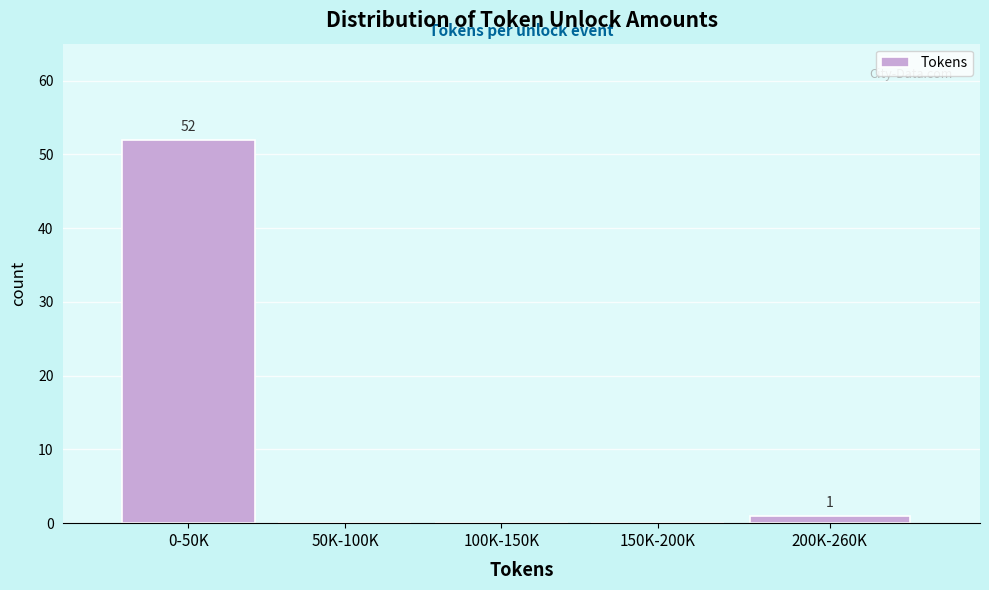

Reading left to right, transcribe all the data shown in this chart.

0-50K=52	50K-100K=0	100K-150K=0	150K-200K=0	200K-260K=1